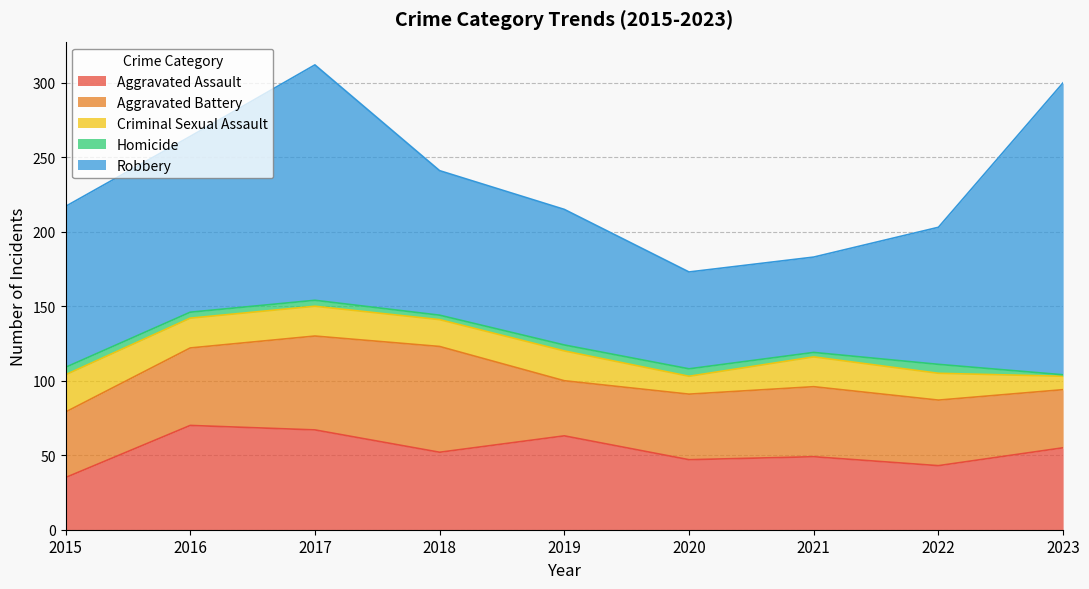

What value does the Aggravated Assault series have at 2015, to the nearest 5?

35